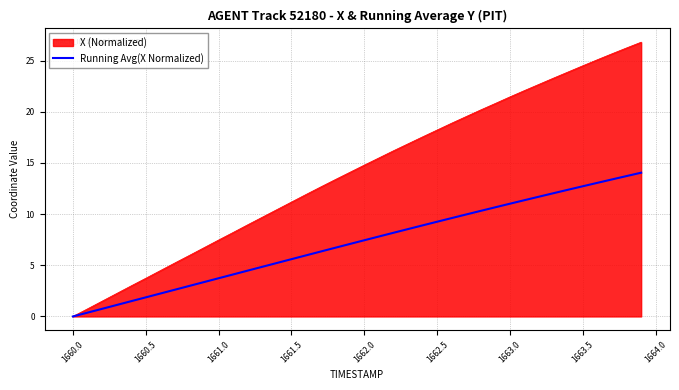

Which series has the widest spread of values?

X (Normalized)